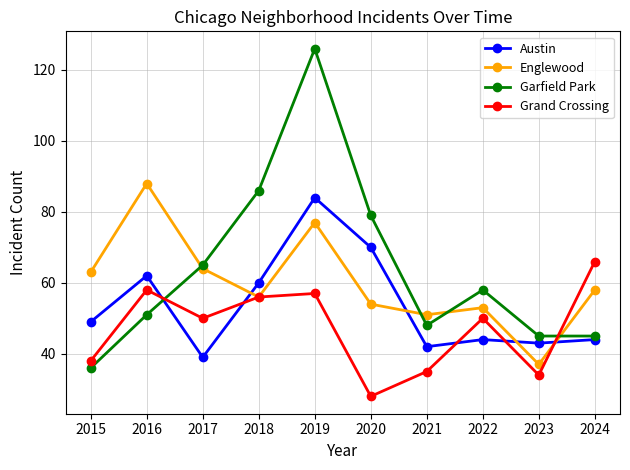

What is the difference between the highest and lowest values at 2023?

11